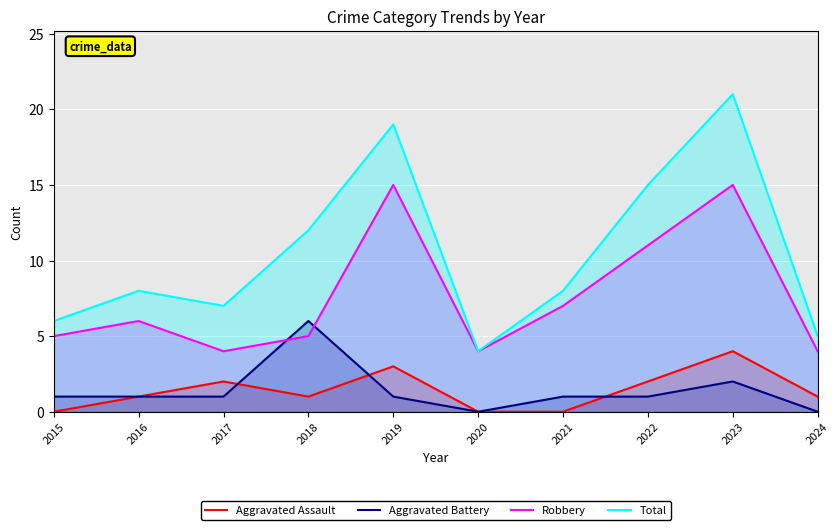

True or false: Aggravated Assault and Robbery intersect in this chart.

False